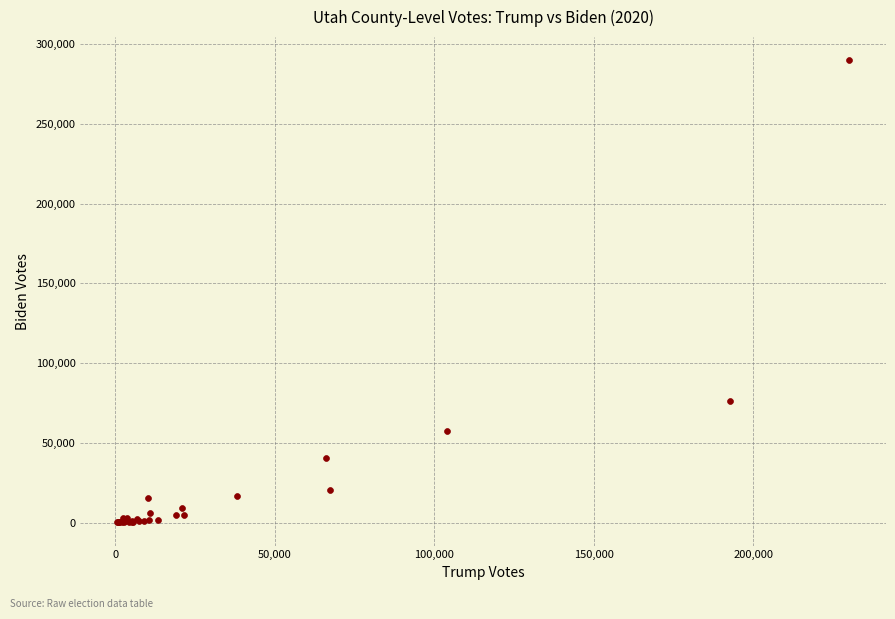

What Y value in the scatter plot is closest to 144996?

76033